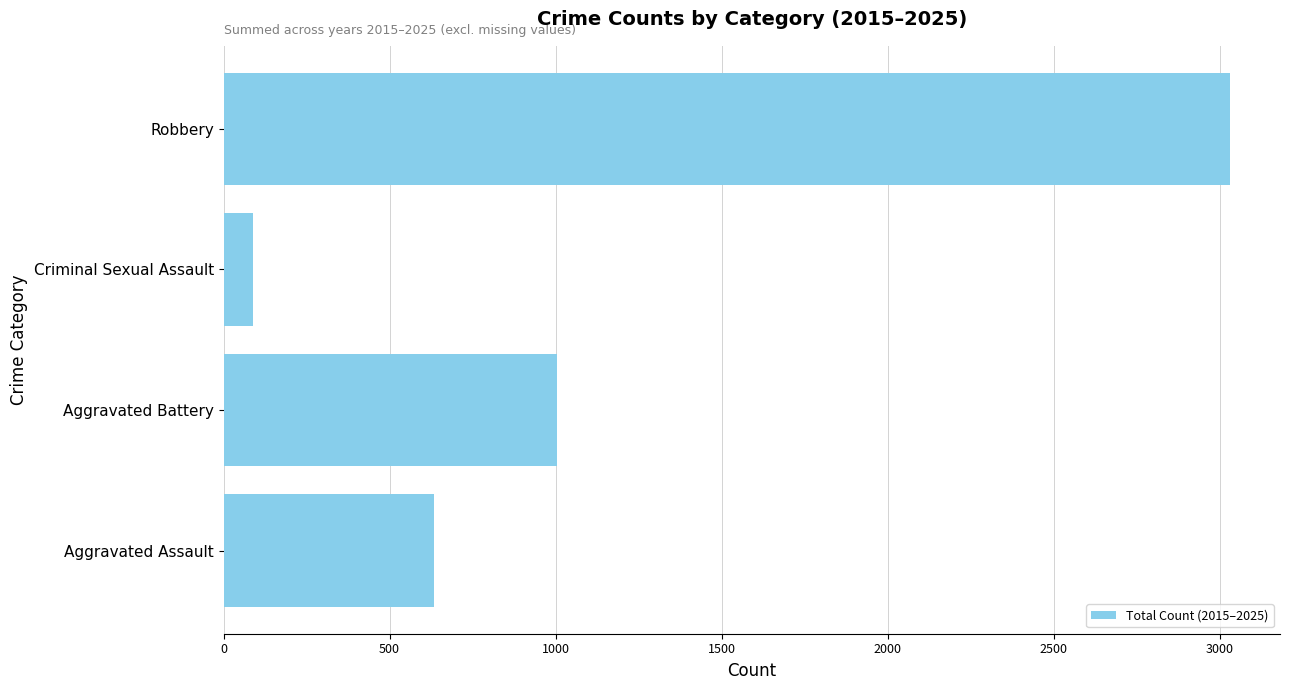

Rank the categories by value from highest to lowest.

Robbery, Aggravated Battery, Aggravated Assault, Criminal Sexual Assault